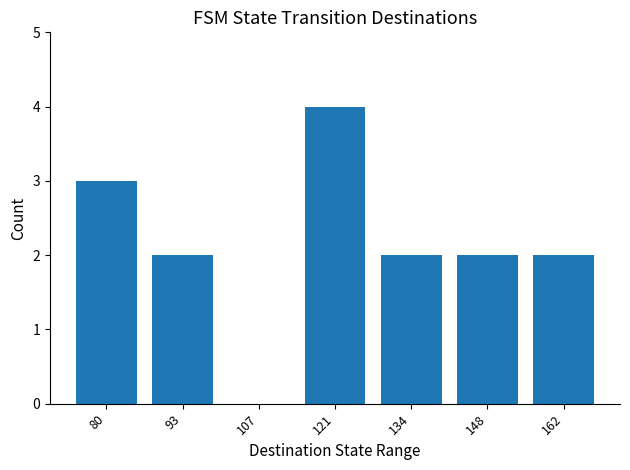

The value at 93 is 2. True or false?

True